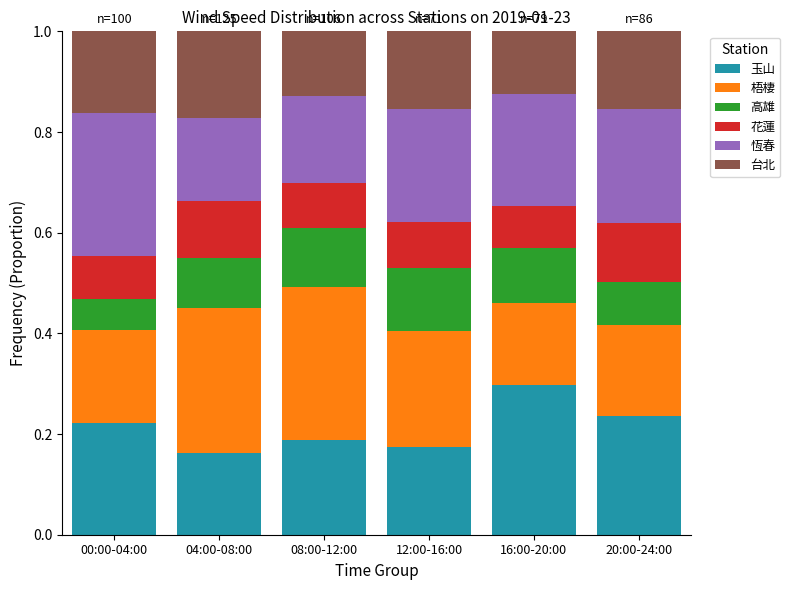

At which label does 玉山 reach its peak?

16:00-20:00